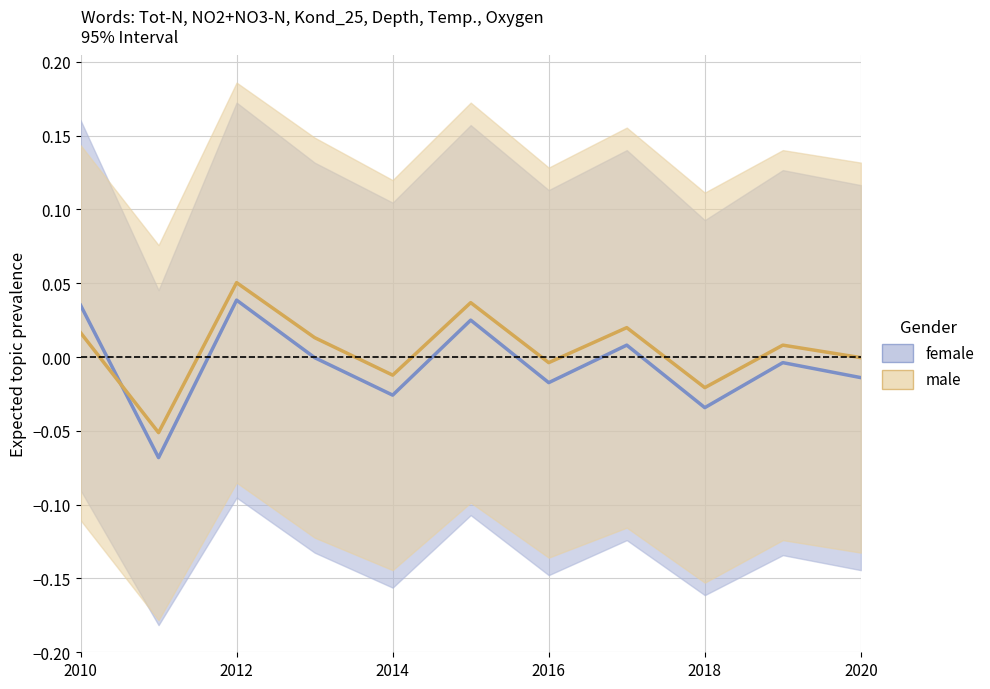

Is the value of male at 2012 greater than the value of female at 2018?

Yes